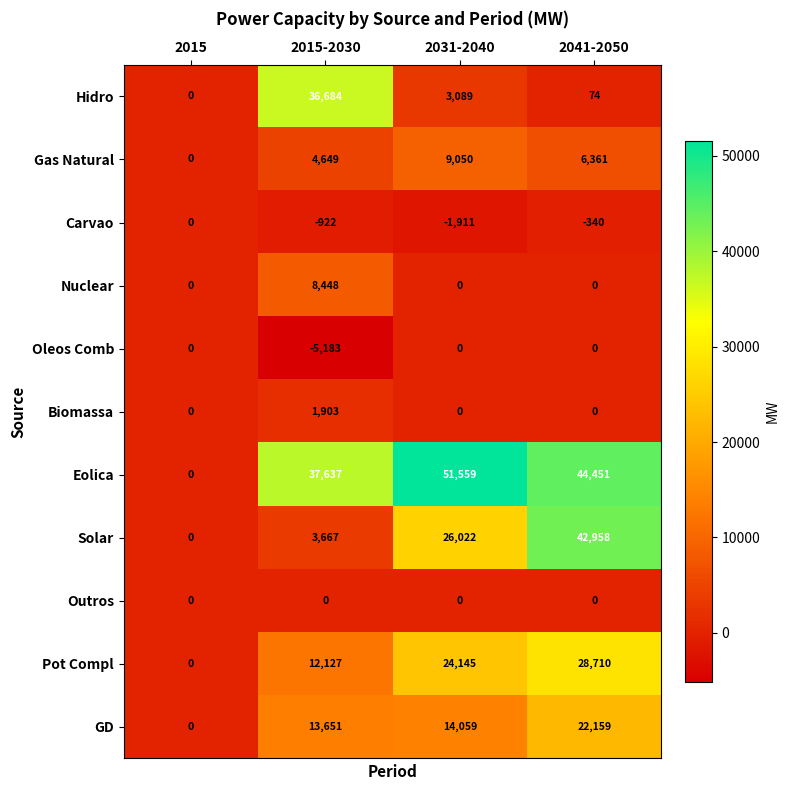

Between 2015 and 2041-2050, which series saw the biggest shift?

Eolica